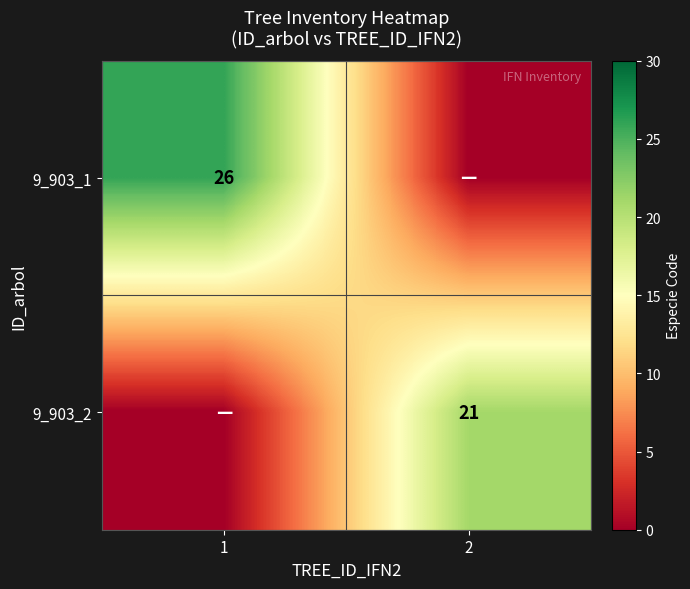

Between 1 and 2, which is larger?

1